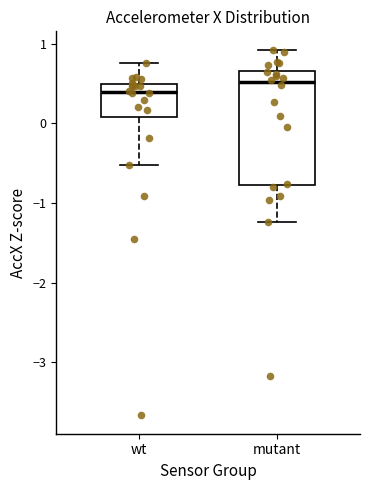

Where is the upper edge of the box for mutant on the y-axis? The values are not printed on the chart, so give them approximately, as read against the axis.

0.7